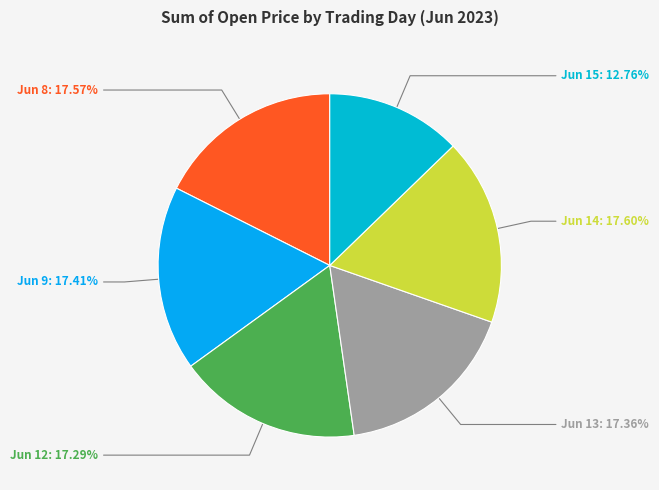

Between Jun 8: 17.57% and Jun 15: 12.76%, which is larger?

Jun 8: 17.57%